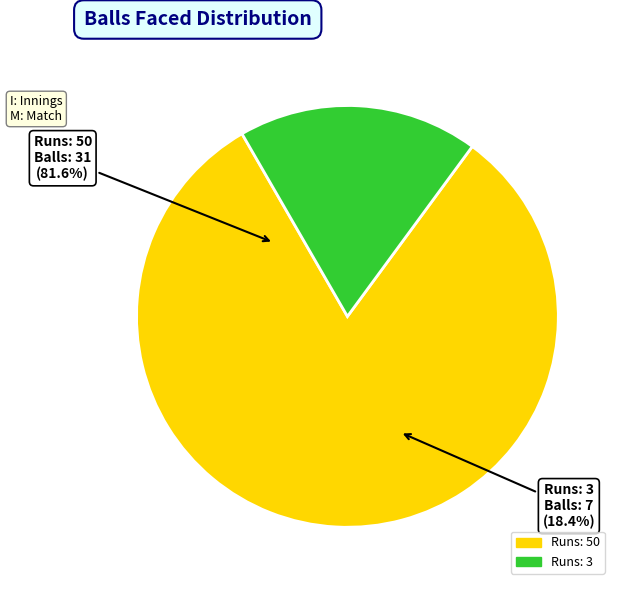

Is it true that Runs: 50 is 74% of the pie?

False